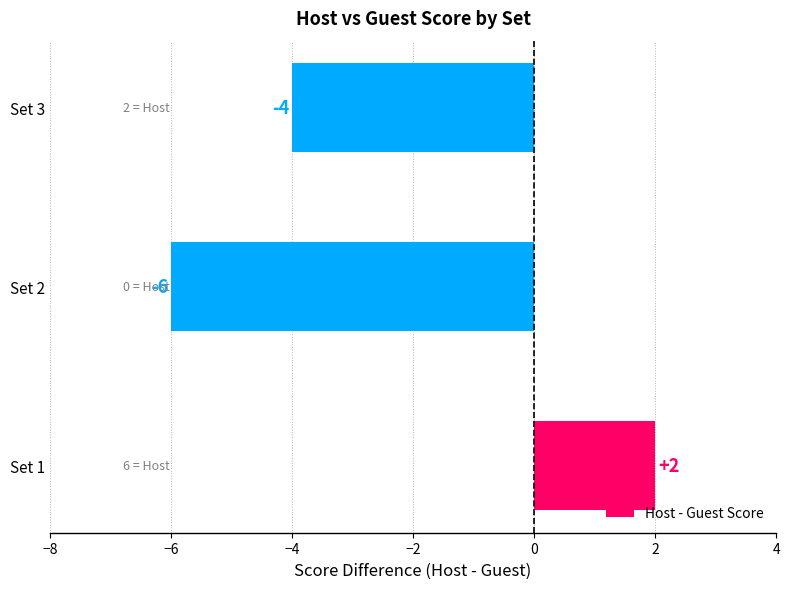

Reading bottom to top, extract all data points from this chart.

Set 1=2	Set 2=-6	Set 3=-4